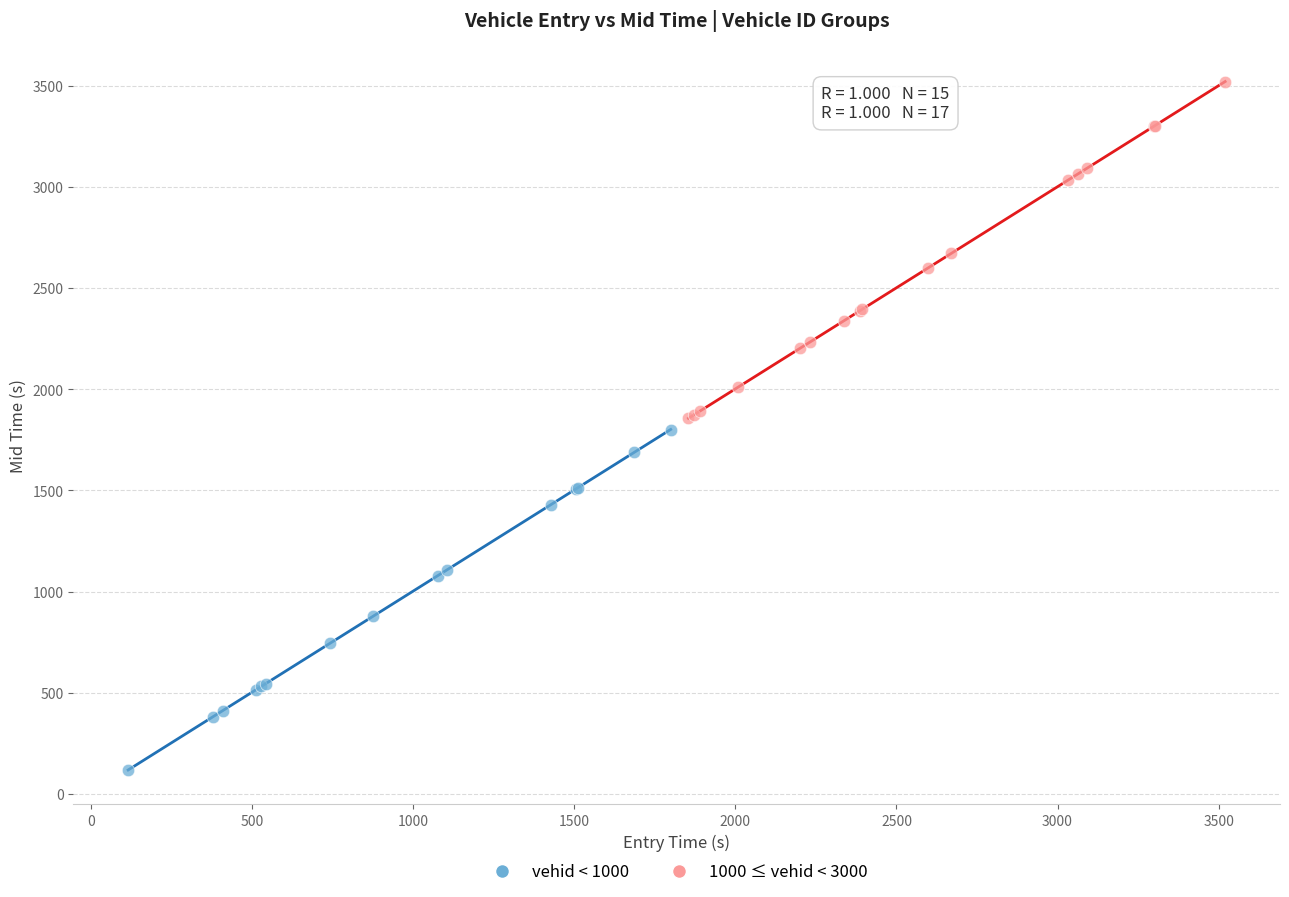

Which series reaches the maximum Y coordinate?

1000 ≤ vehid < 3000